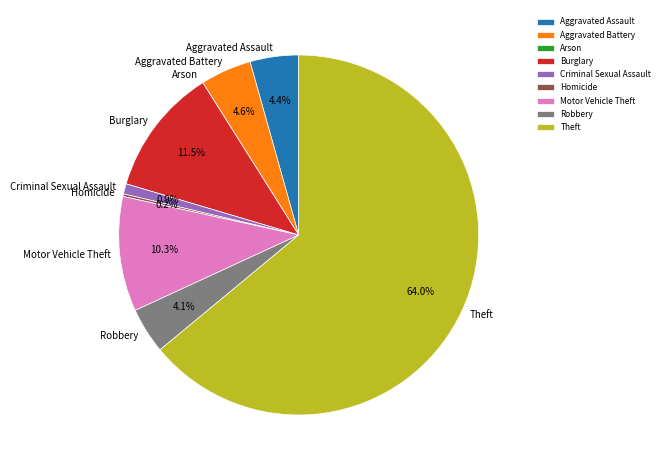

What is the largest slice in the pie chart?

Theft